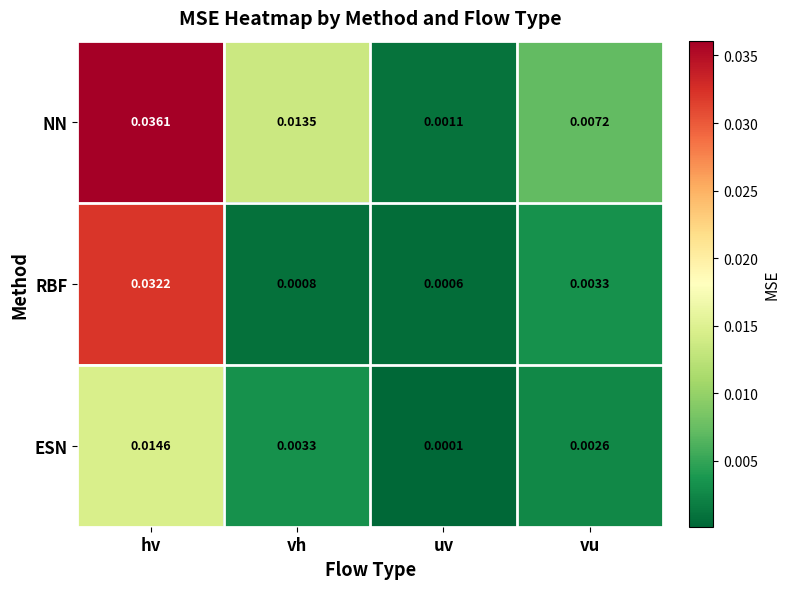

List the series in order of their peak value, lowest first.

ESN, RBF, NN